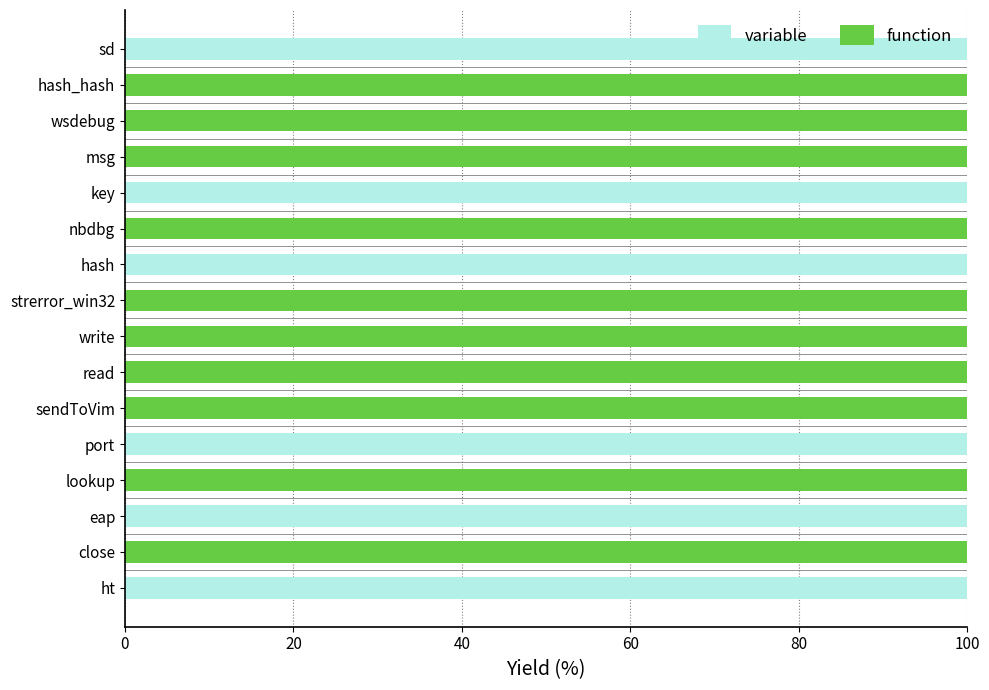

What is the total value across all series at sendToVim?

100